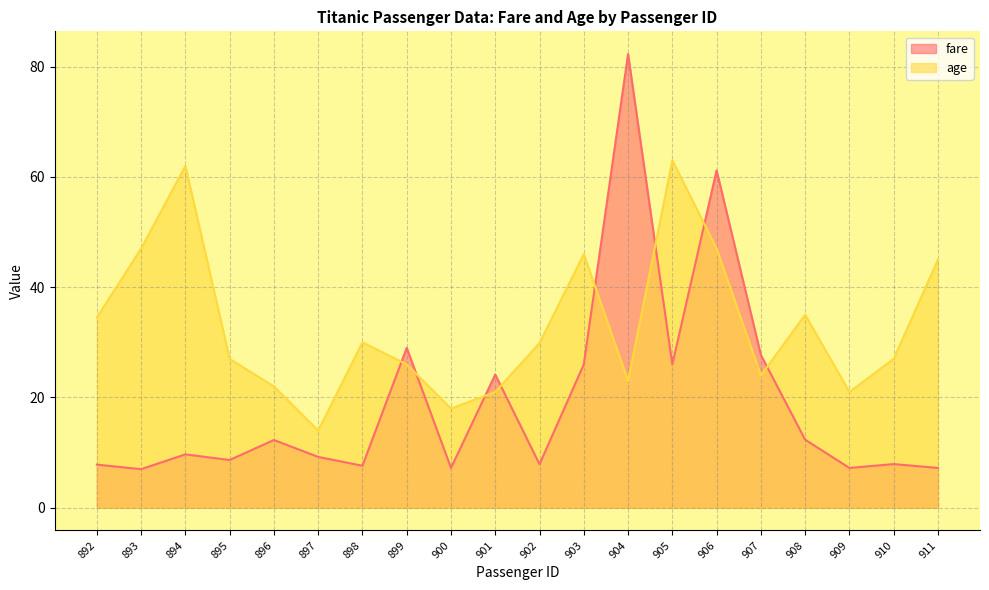

In fare, how many points are lower than both neighbors (excluding endpoints)?

7